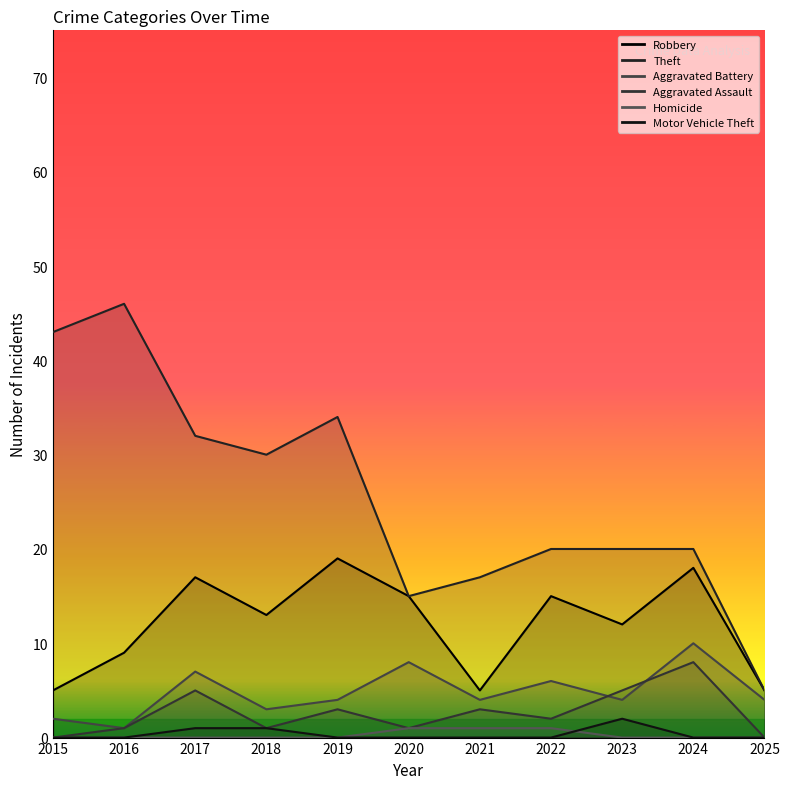

Between which two adjacent categories do Homicide and Motor Vehicle Theft first intersect?

2022 and 2023